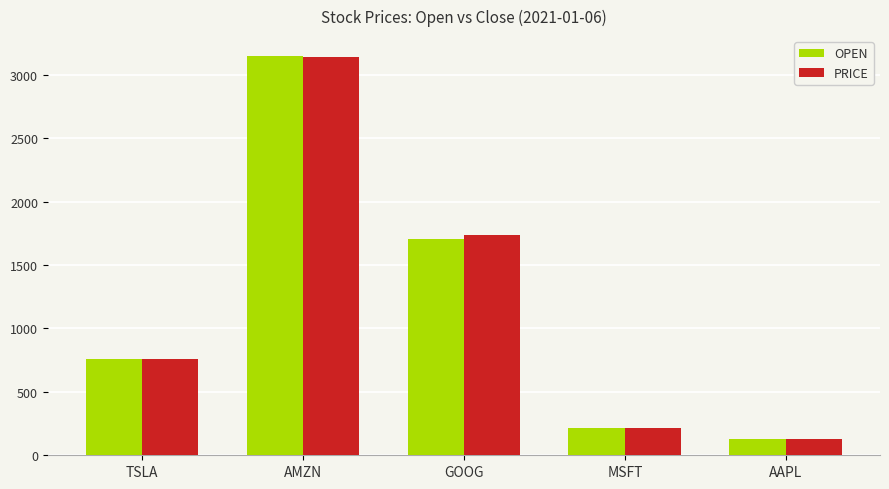

What is the total value across all series at TSLA?

1514.5